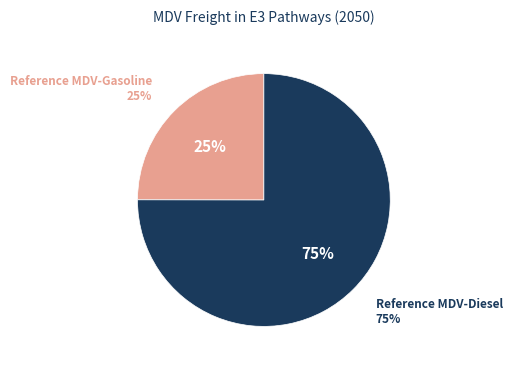

What percentage is the Reference MDV-Gasoline slice, to the nearest percent?

25%